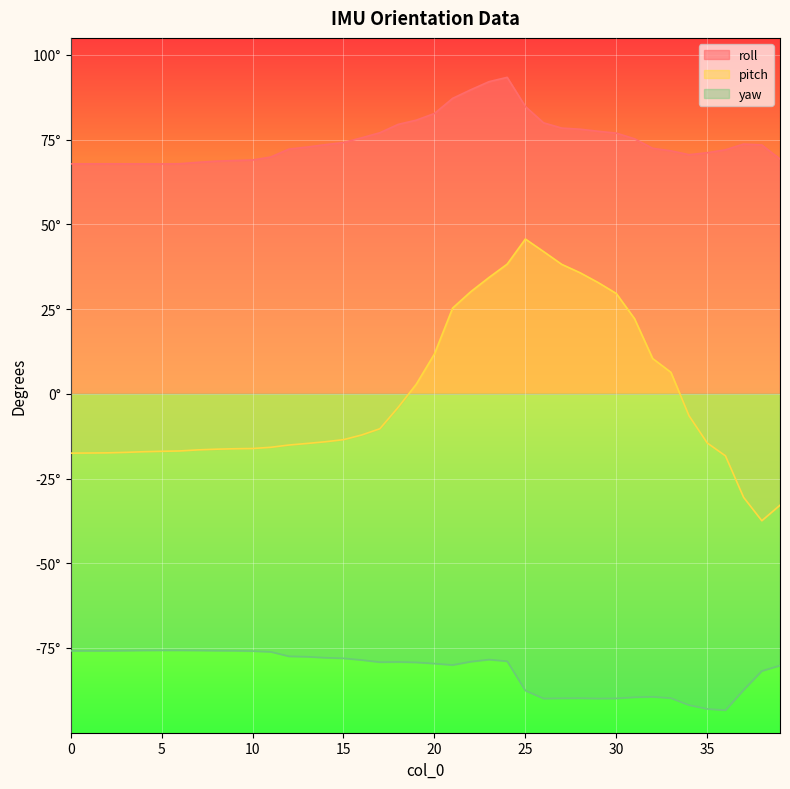

Reading left to right, transcribe all the data shown in this chart.

roll: 0=67.8	1=67.8	2=67.8	3=67.8	4=67.8	5=67.8	6=67.9	7=68.3	8=68.6	9=68.8	10=69.0	11=69.8	12=72.2	13=72.8	14=73.5	15=74.1	16=75.5	17=77.0	18=79.5	19=80.7	20=82.7	21=87.2	22=89.7	23=92.1	24=93.4	25=84.8	26=79.9	27=78.4	28=78.1	29=77.5	30=76.9	31=75.2	32=72.4	33=71.7	34=70.5	35=71.1	36=72.0	37=73.7	38=73.4	39=69.2
pitch: 0=-17.5	1=-17.5	2=-17.4	3=-17.3	4=-17.1	5=-17.0	6=-16.9	7=-16.6	8=-16.4	9=-16.2	10=-16.1	11=-15.8	12=-15.1	13=-14.7	14=-14.2	15=-13.5	16=-12.2	17=-10.3	18=-4.1	19=2.8	20=11.7	21=25.3	22=30.1	23=34.3	24=38.2	25=45.6	26=42.0	27=38.2	28=35.7	29=32.8	30=29.6	31=22.2	32=10.4	33=6.3	34=-6.5	35=-14.5	36=-18.3	37=-30.6	38=-37.5	39=-32.9
yaw: 0=-75.8	1=-75.8	2=-75.8	3=-75.8	4=-75.7	5=-75.7	6=-75.7	7=-75.7	8=-75.8	9=-75.8	10=-75.9	11=-76.1	12=-77.5	13=-77.6	14=-77.9	15=-78.0	16=-78.5	17=-79.2	18=-79.1	19=-79.2	20=-79.6	21=-80.0	22=-79.0	23=-78.4	24=-78.9	25=-87.6	26=-89.9	27=-89.8	28=-89.8	29=-89.9	30=-89.9	31=-89.5	32=-89.4	33=-89.8	34=-91.8	35=-93.0	36=-93.3	37=-87.4	38=-81.8	39=-80.2